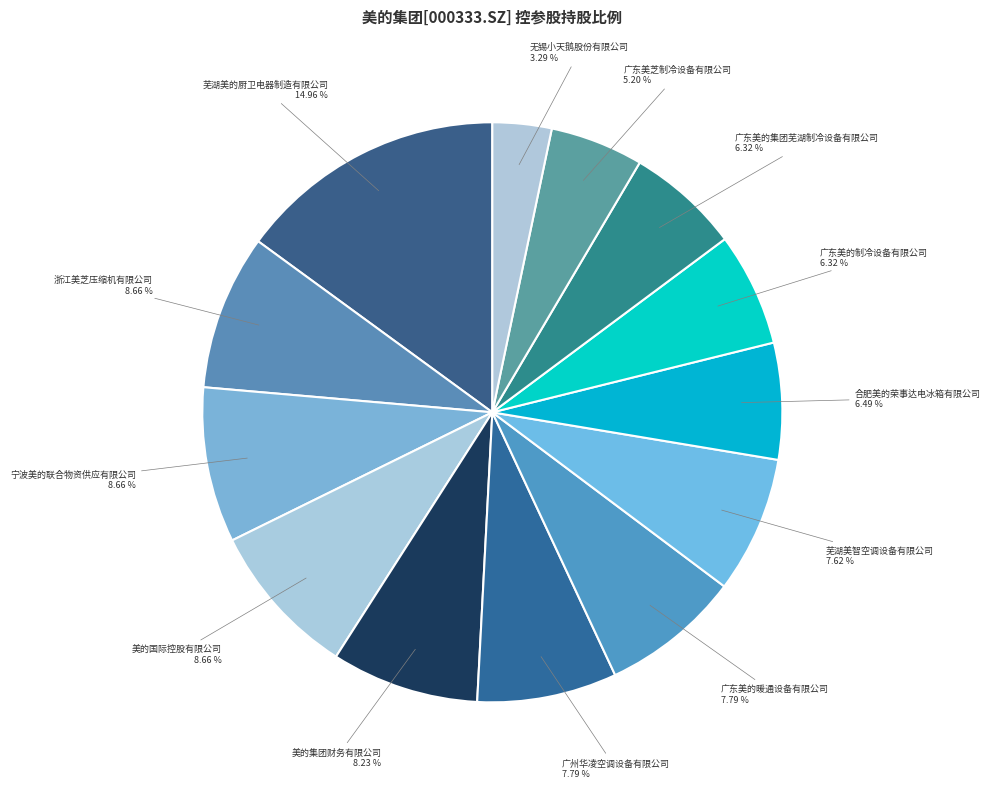

How many segments does this pie chart have?

13